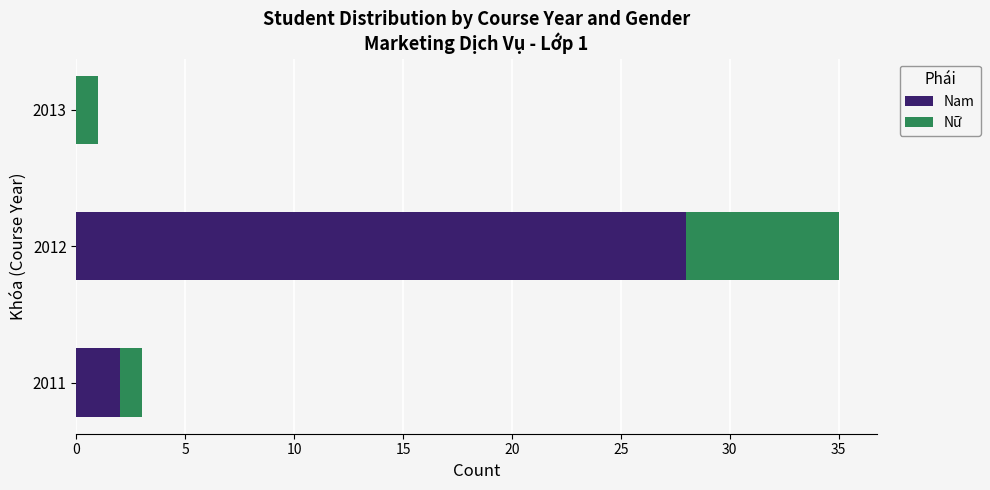

What is the maximum value for Nam?

28